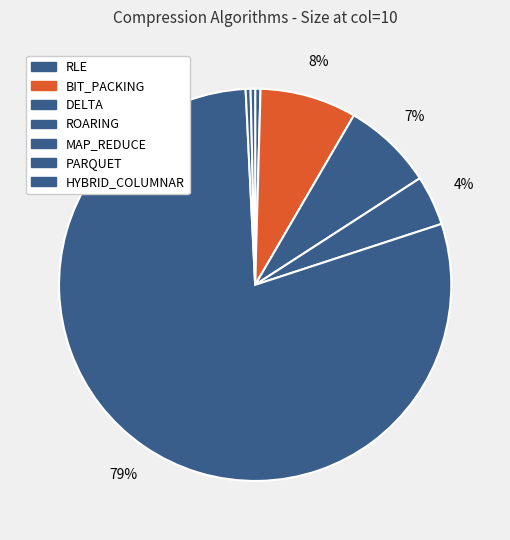

Does any single category account for the majority?

Yes